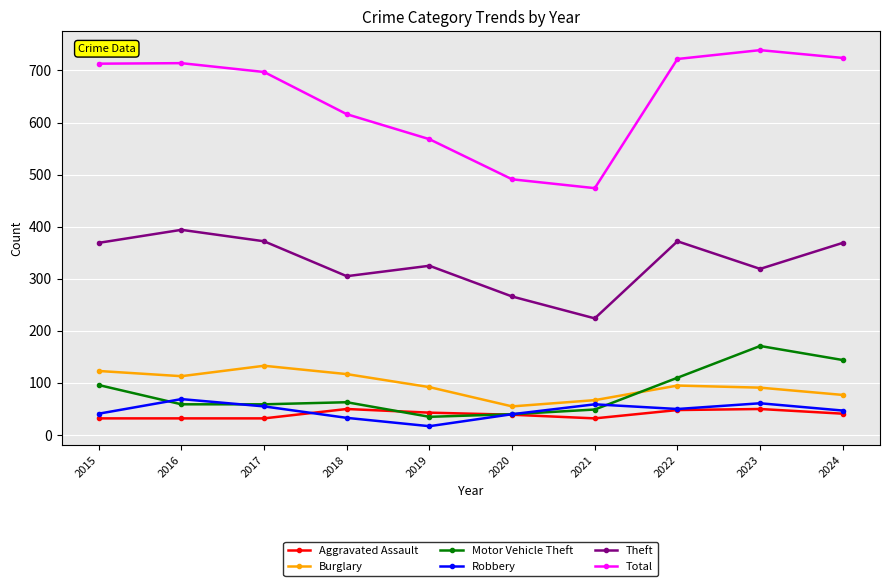

What is the sum of the Total values at 2016 and 2022?

1436